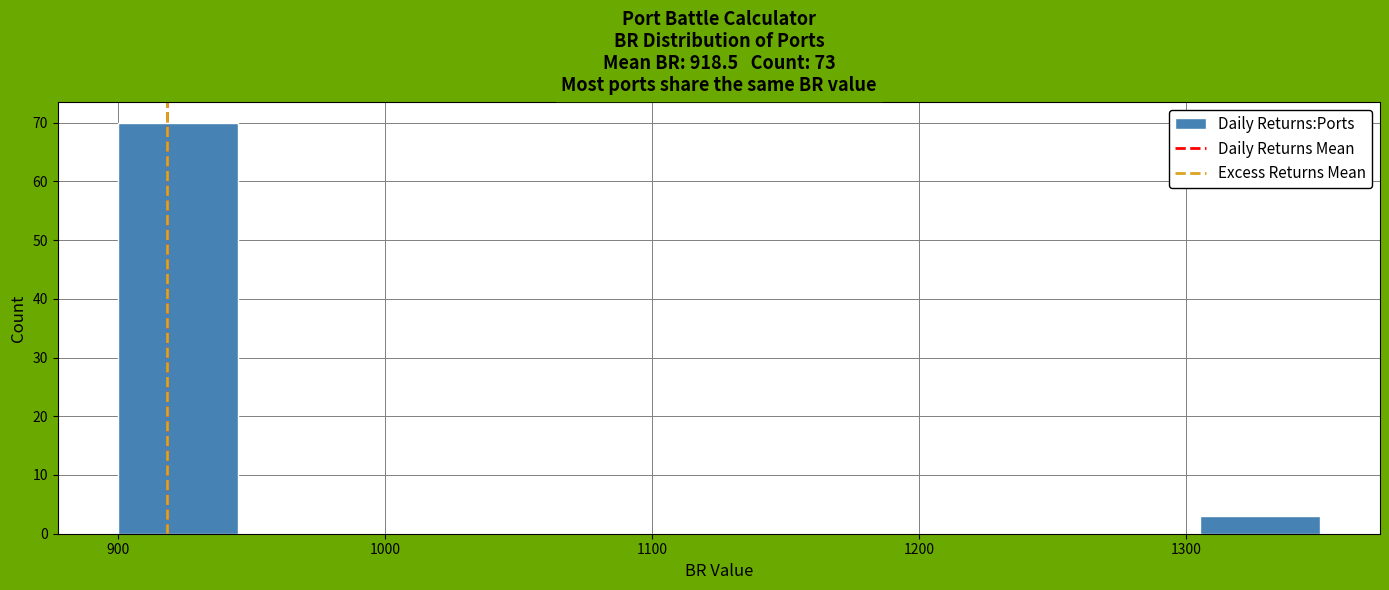

Reading left to right, transcribe this chart: for each bar, give the range it covers on the x-axis and its height. Neither the bar edges nor the heights are printed on the chart, so give them approximately, as read against the axes.

900 to 945: 70
945 to 990: 0
990 to 1035: 0
1035 to 1080: 0
1080 to 1125: 0
1125 to 1170: 0
1170 to 1215: 0
1215 to 1260: 0
1260 to 1305: 0
1305 to 1350: 3